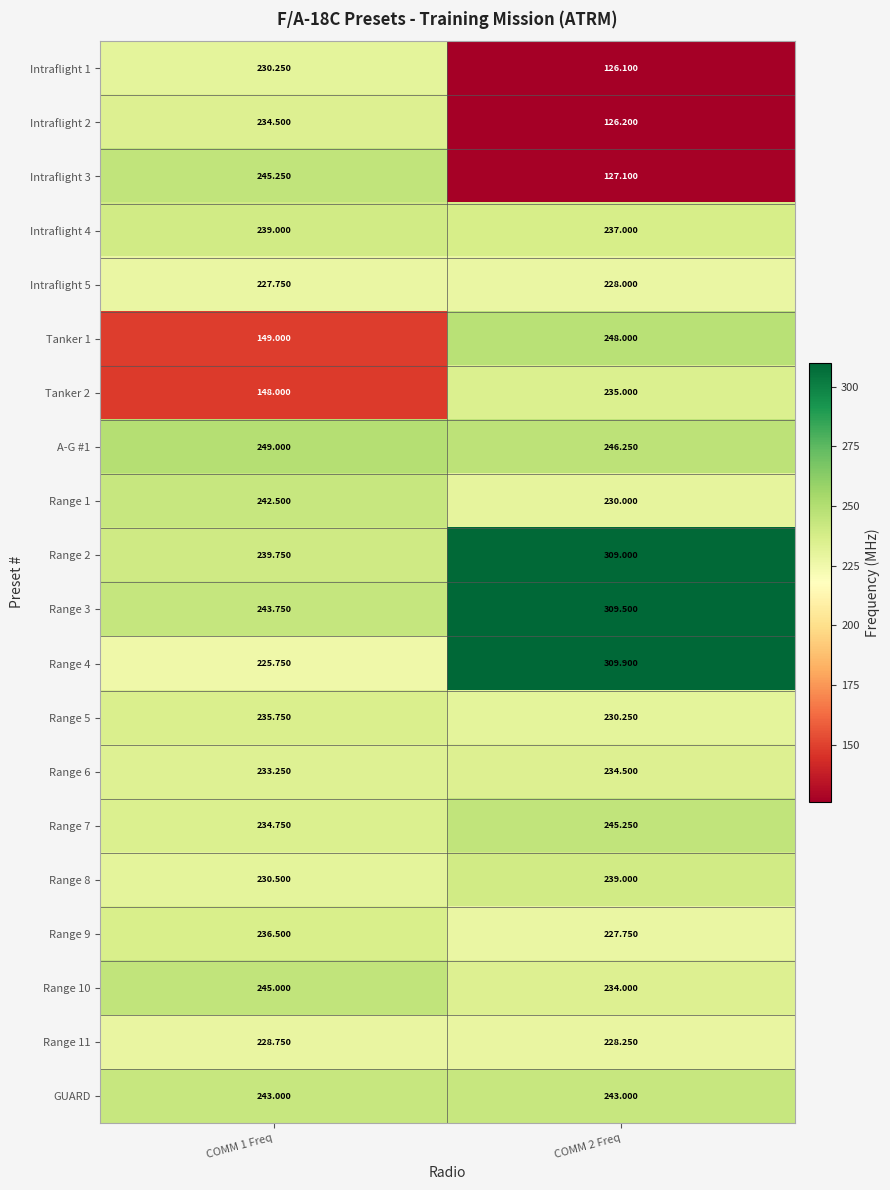

Between COMM 1 Freq and COMM 2 Freq, which series saw the biggest shift?

Intraflight 3